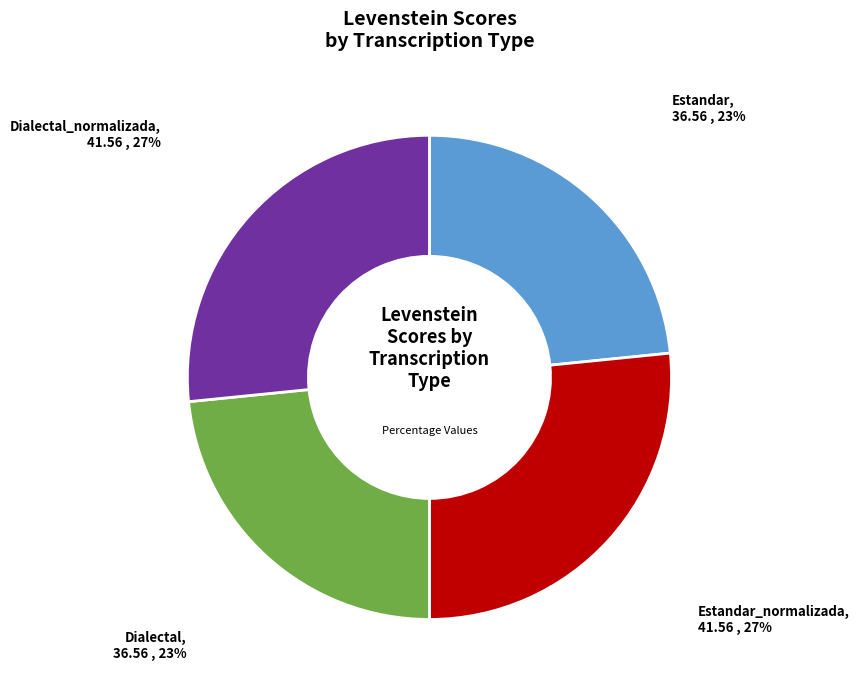

Does Estandar account for over 50% of the chart?

No